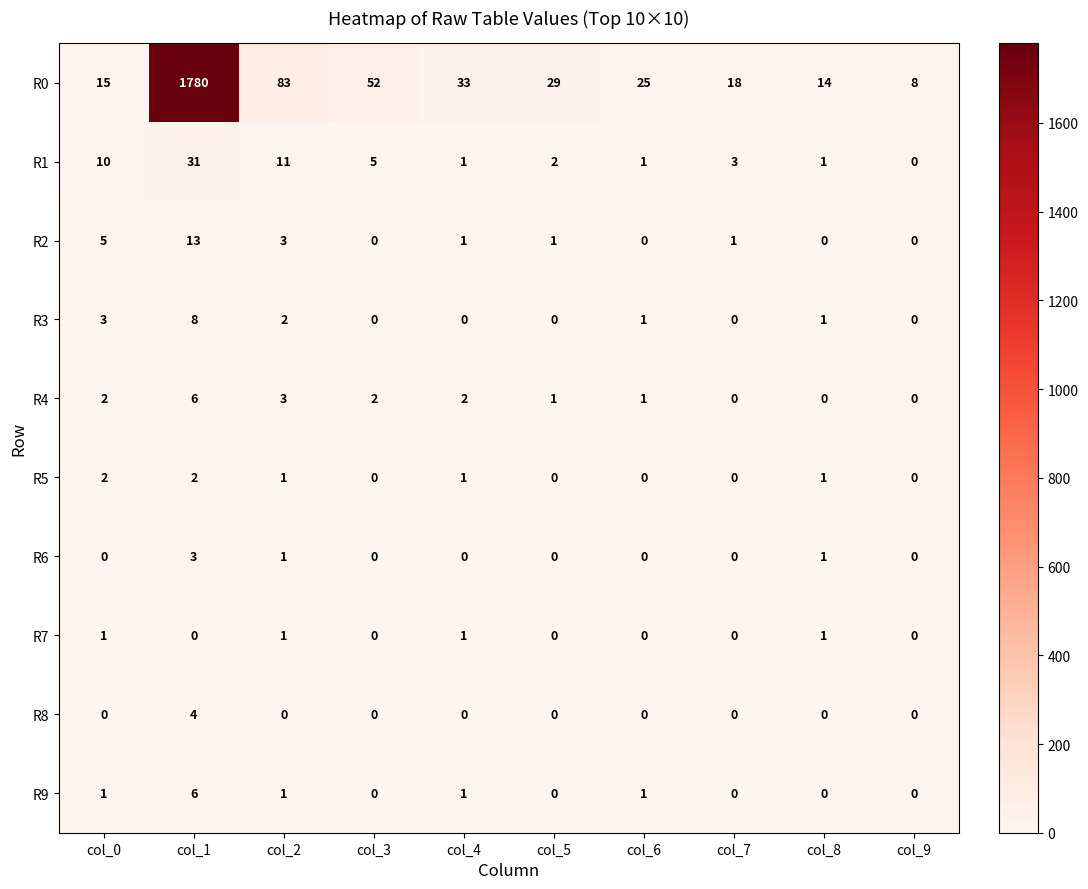

The R3 series shows 2 at col_0. True or false?

False